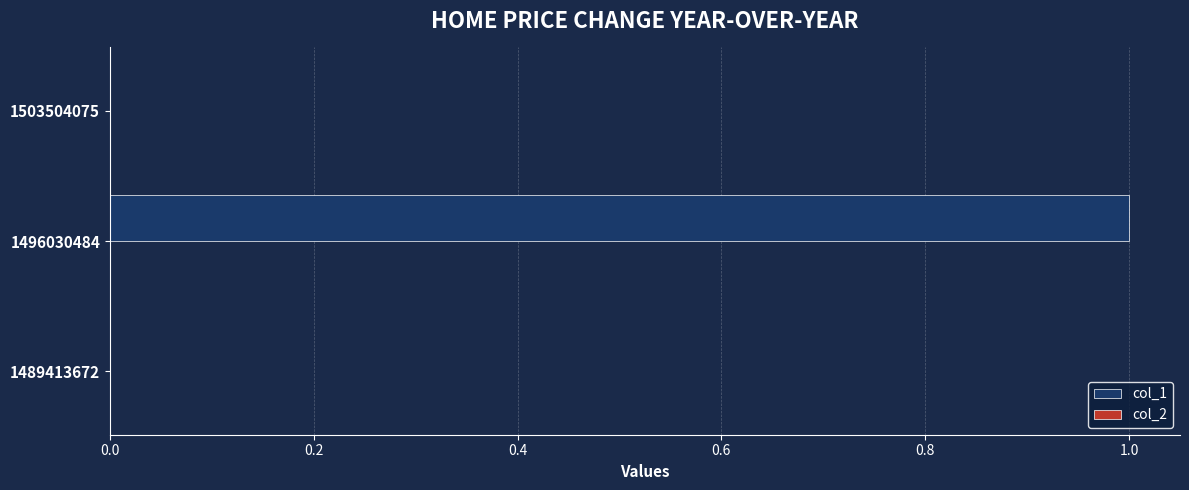

Is it true that the value at 1503504075 is 0?

True